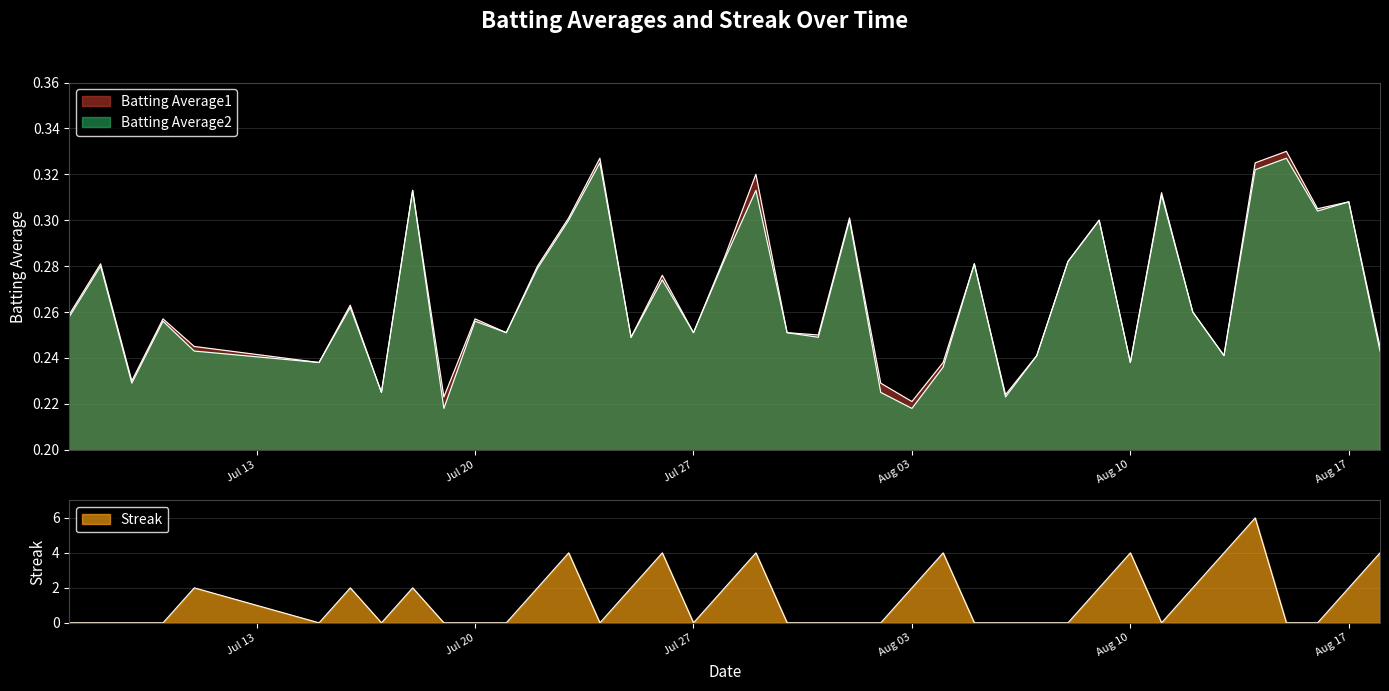

What are all the series names shown in the legend?

Batting Average1, Batting Average2, Streak